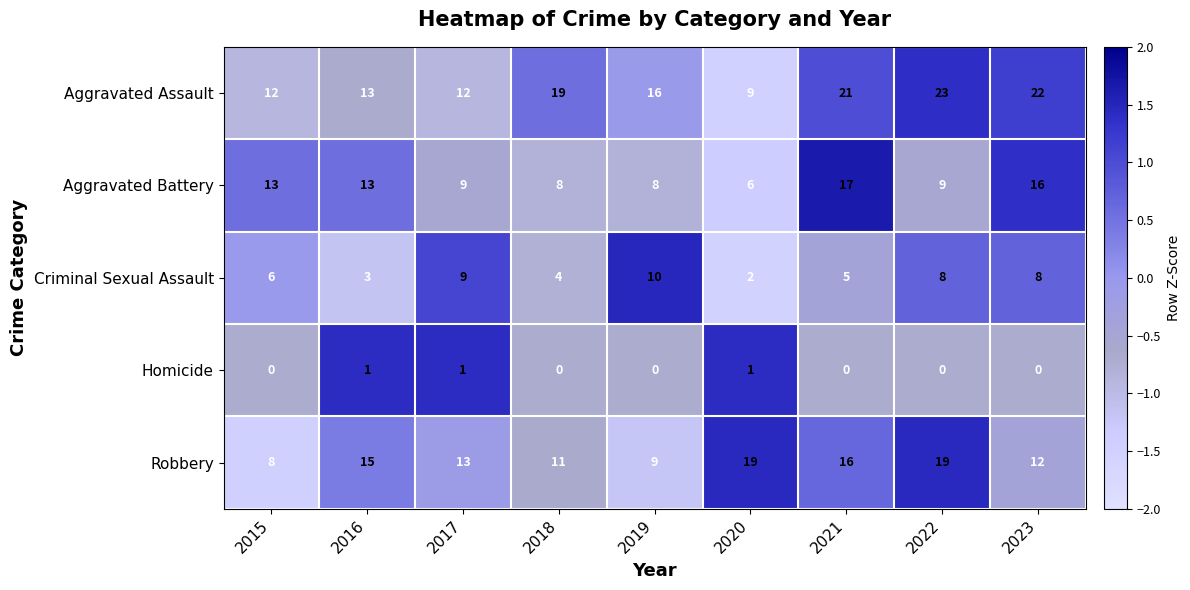

What is the difference between the Robbery values at 2016 and 2018?

4